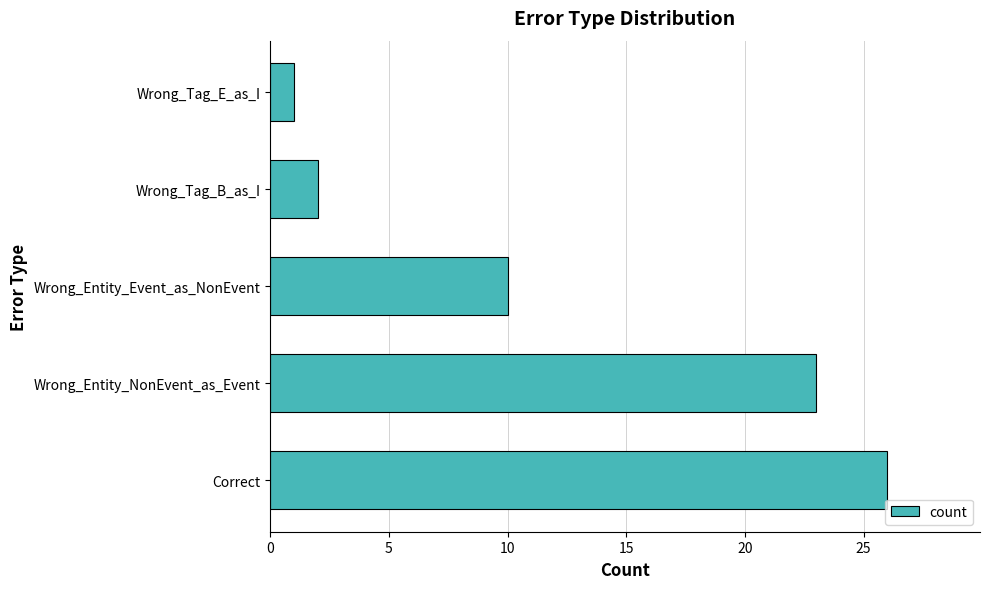

What is the maximum value shown in the chart?

26